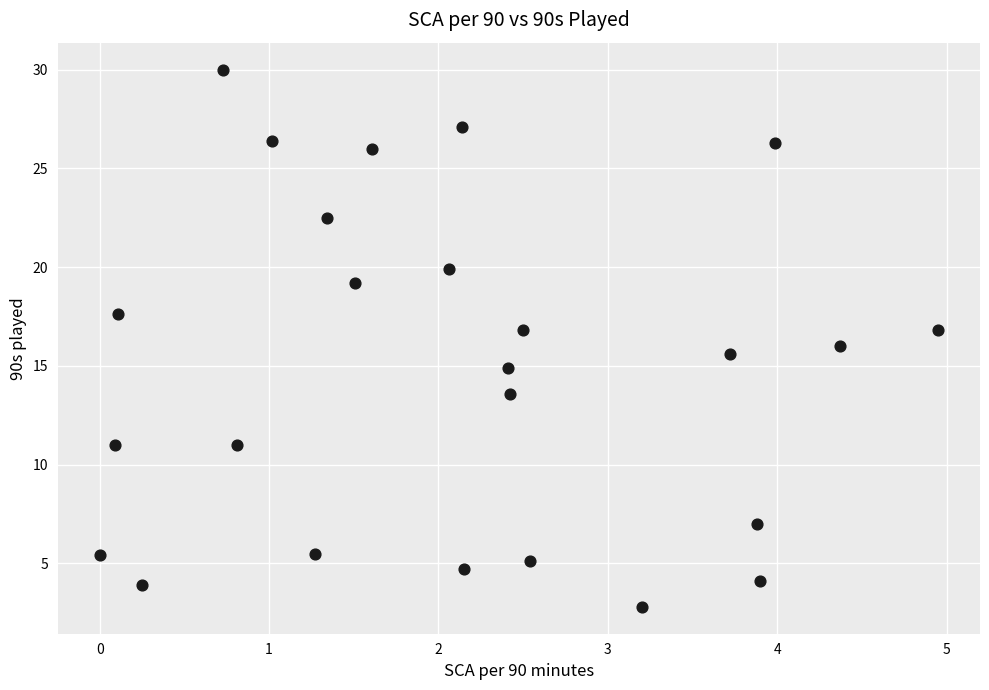

What is the range of Y values (max minus min)?

27.2